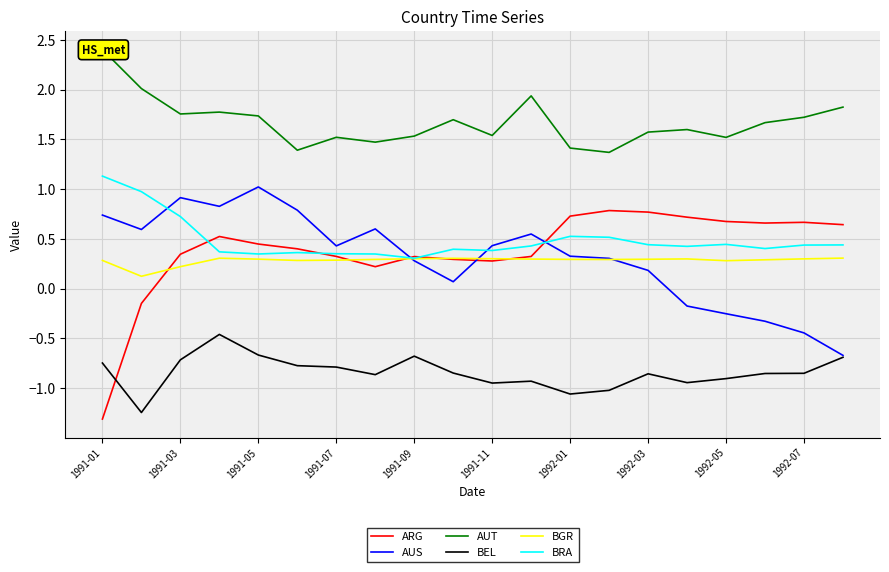

Count the BGR values in the range 0 to 1.

20